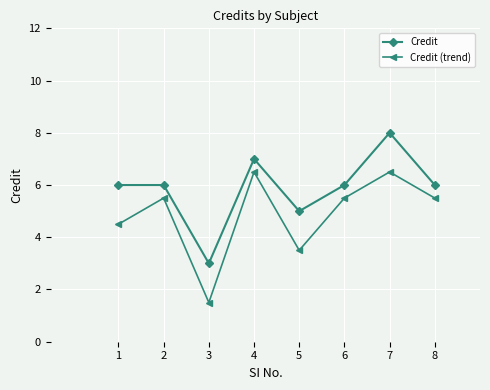

The value of Credit at 2 is 8.2. True or false?

False